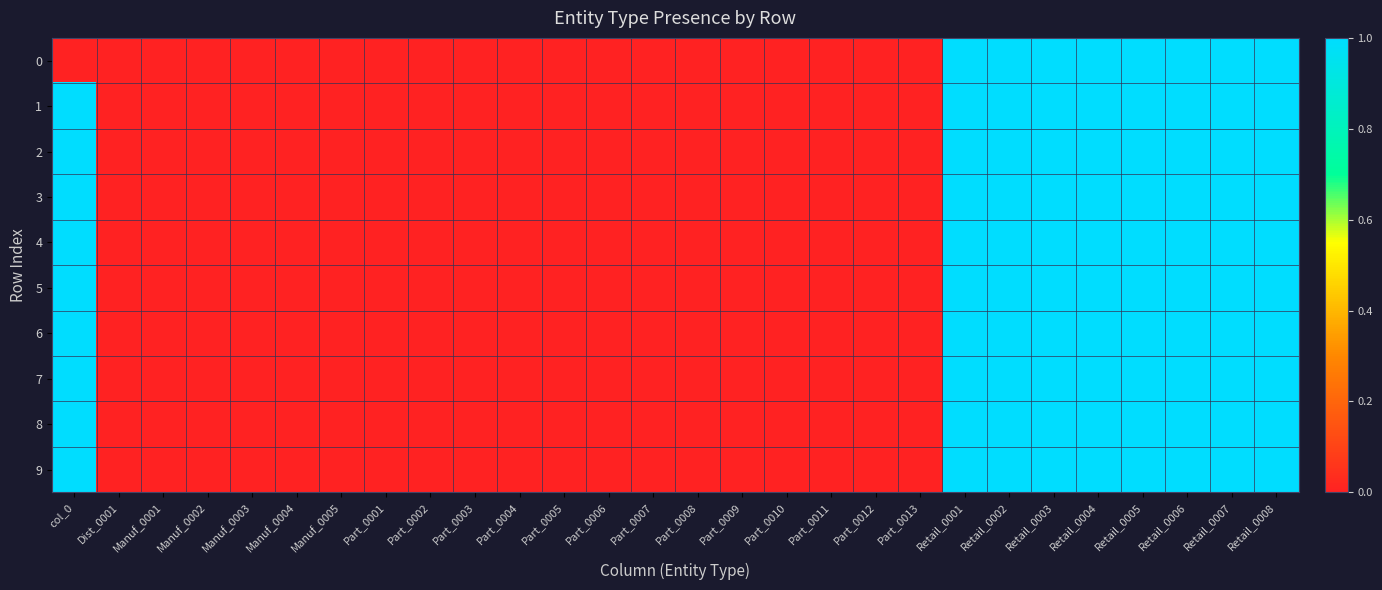

At how many categories does at least one series exceed 3?

1